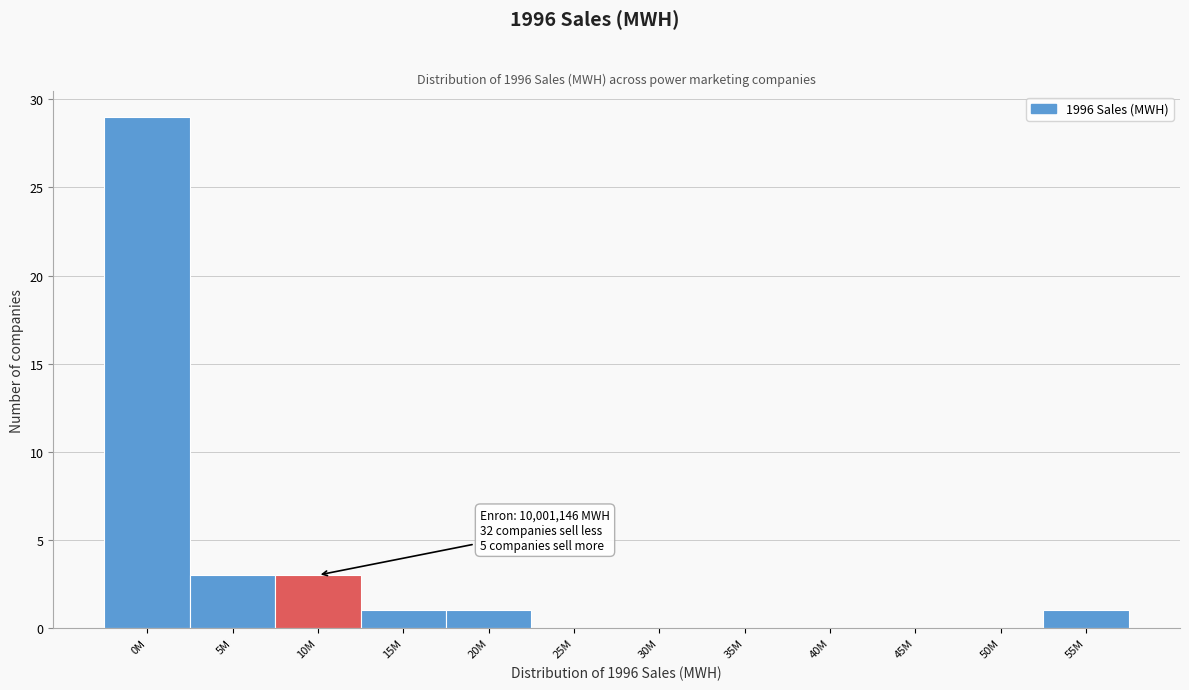

Reading right to left, extract all data points from this chart.

55M=1	50M=0	45M=0	40M=0	35M=0	30M=0	25M=0	20M=1	15M=1	10M=3	5M=3	0M=29